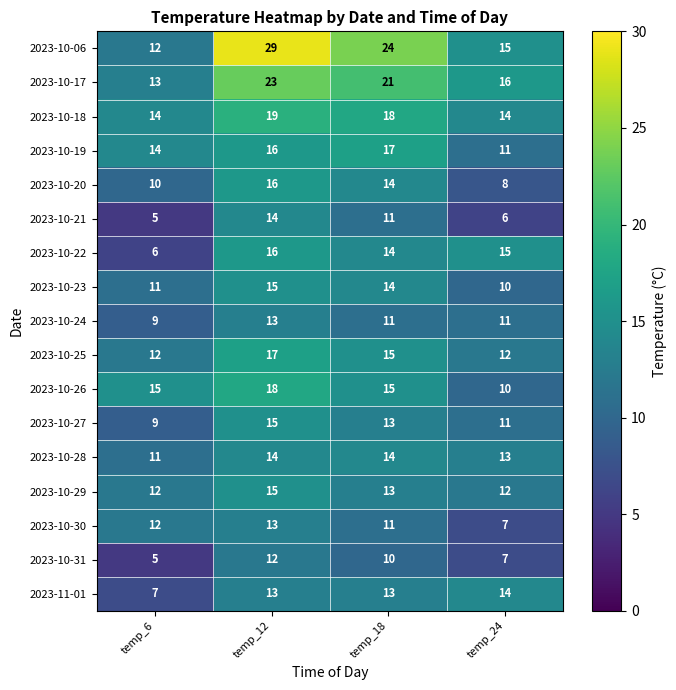

What is the sum of the 2023-10-25 values at temp_18 and temp_24?

27